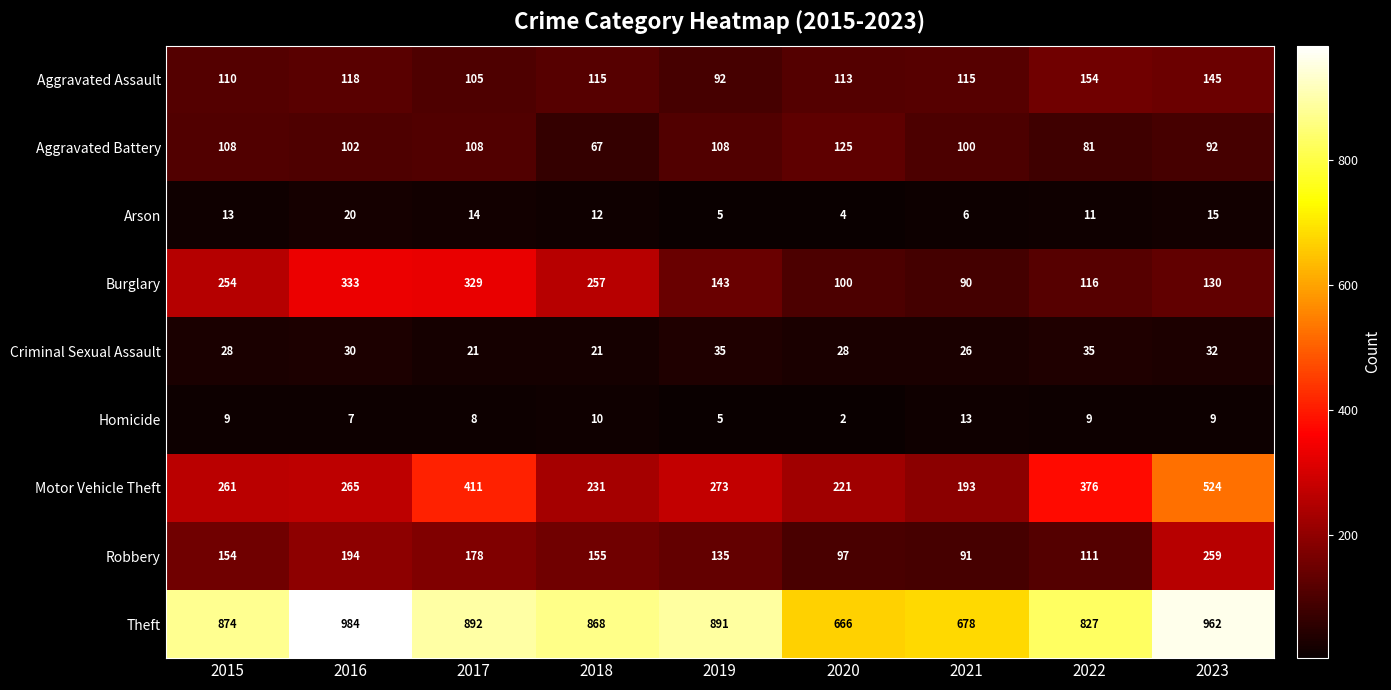

Which series has the widest spread of values?

Motor Vehicle Theft